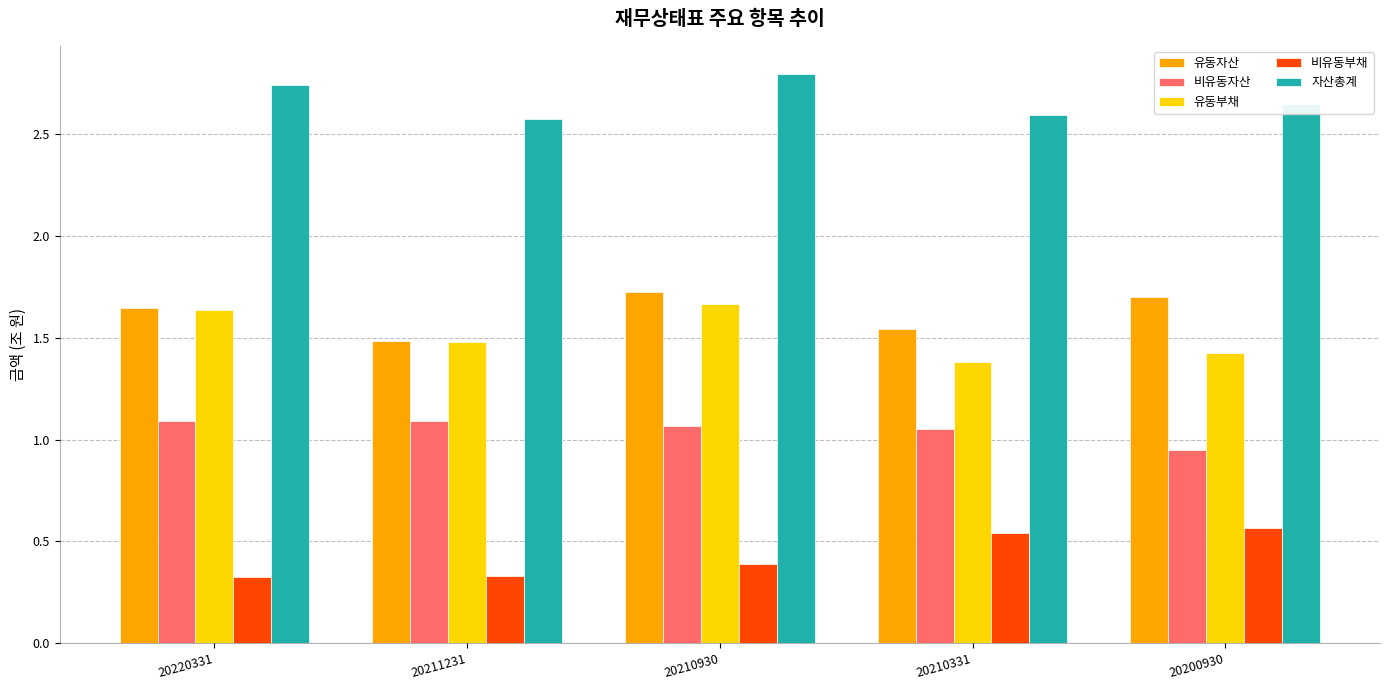

At which label does 비유동자산 first exceed 1?

20220331